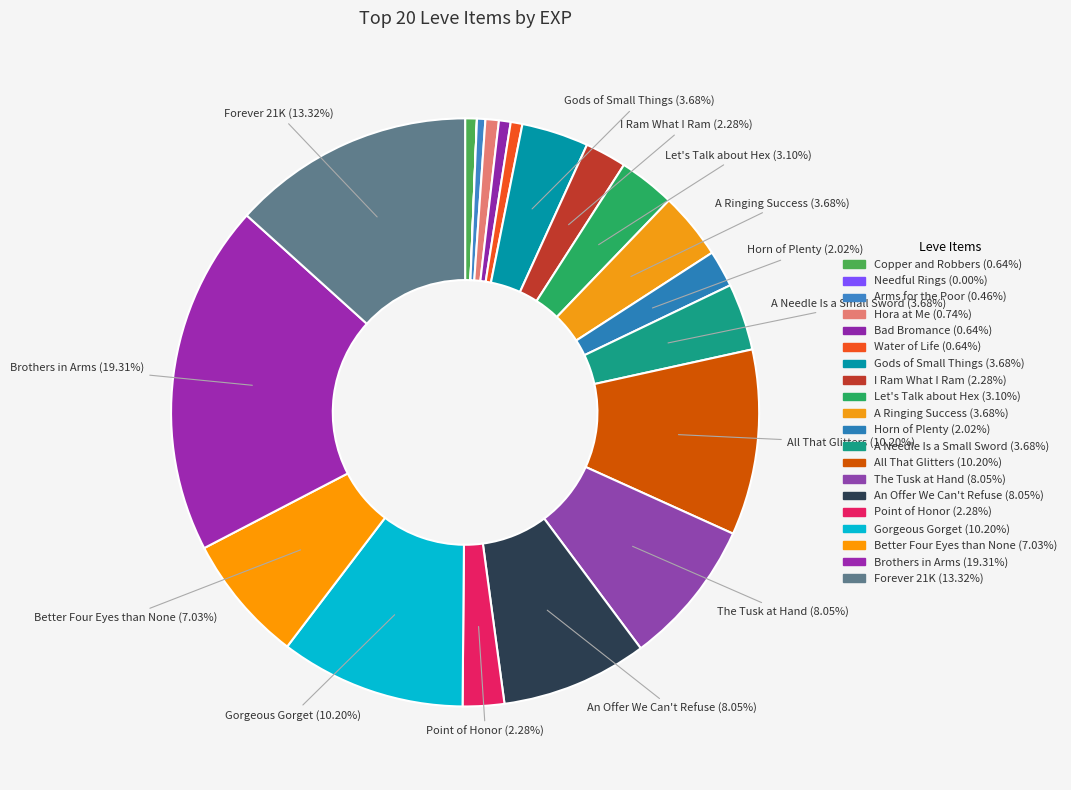

To the nearest percent, what is the average slice percentage?

5%